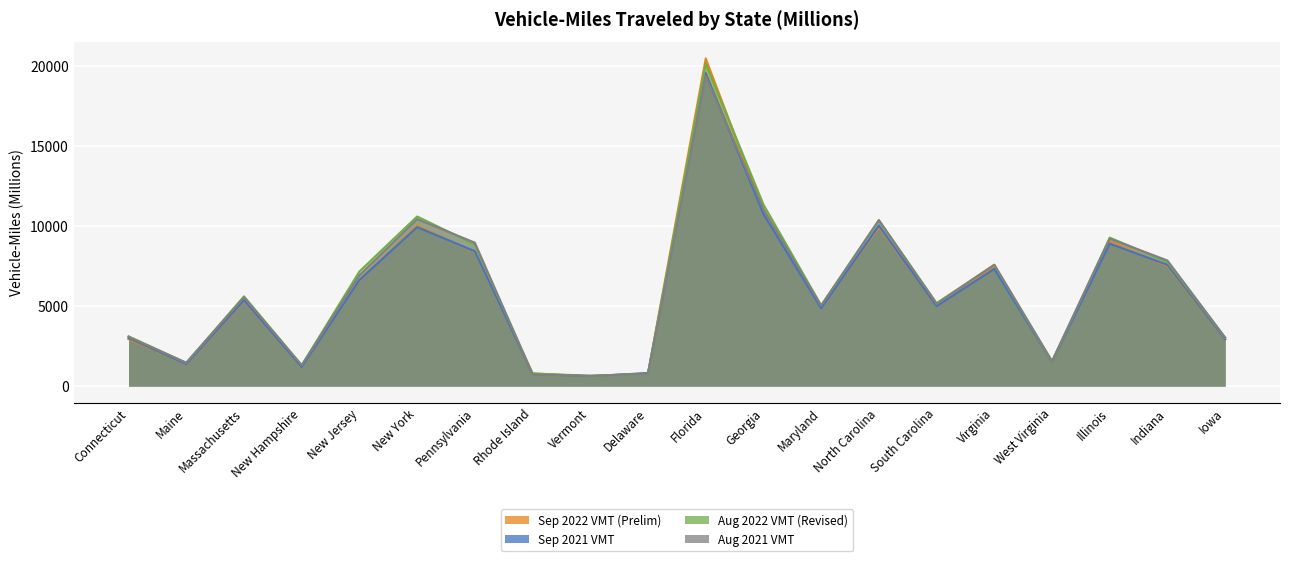

At which label is Sep 2021 VMT closest to 10100?

North Carolina